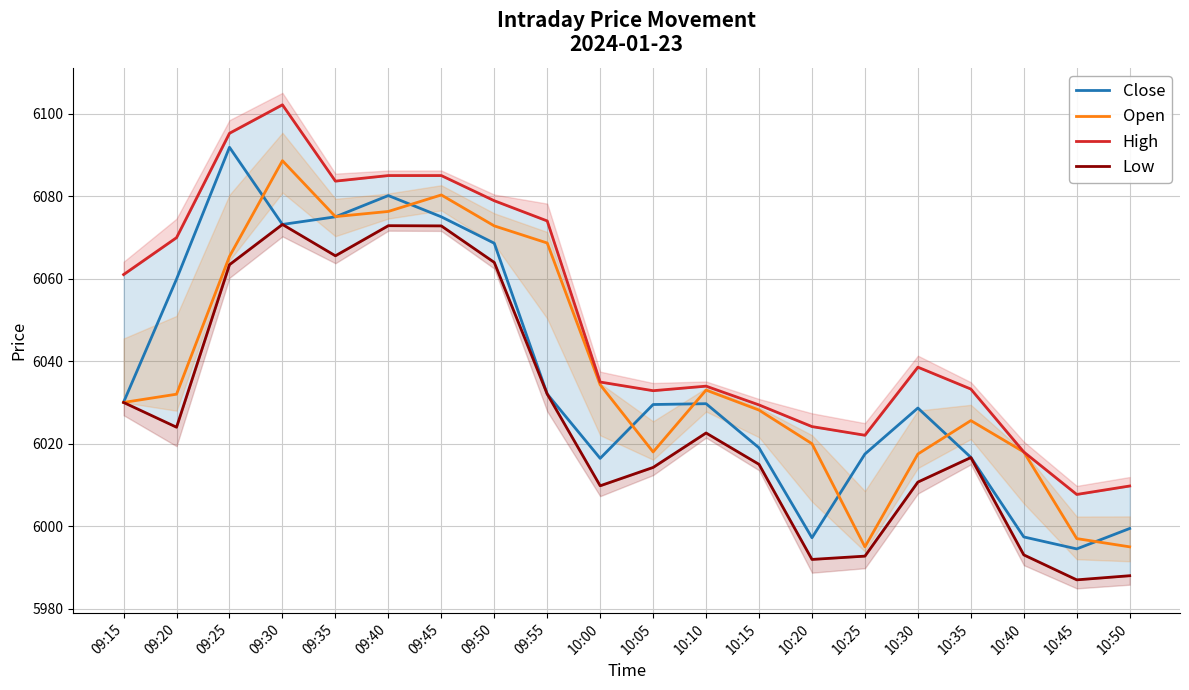

What are all the series names shown in the legend?

Close, Open, High, Low